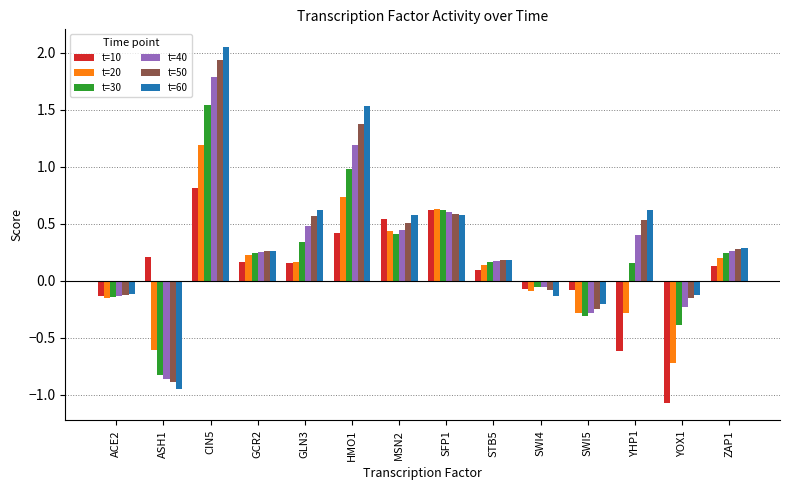

Which series has the widest spread of values?

t=60